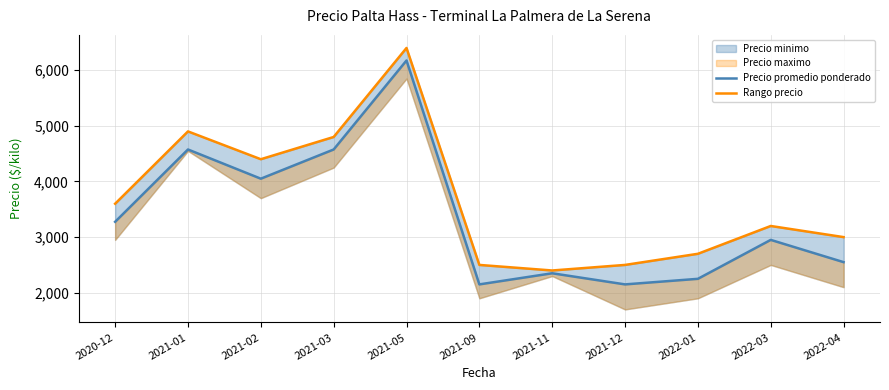

List the series in order of their peak value, highest first.

Rango precio, Precio promedio ponderado